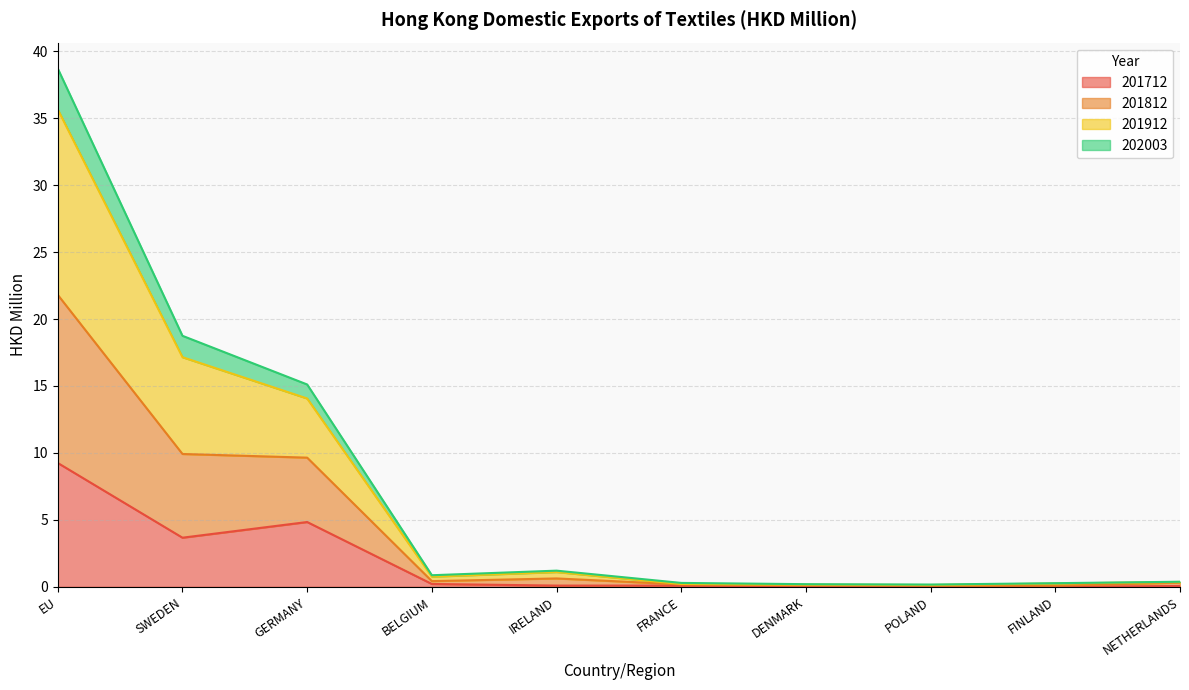

What is the difference between the highest and lowest values at FINLAND?

0.3